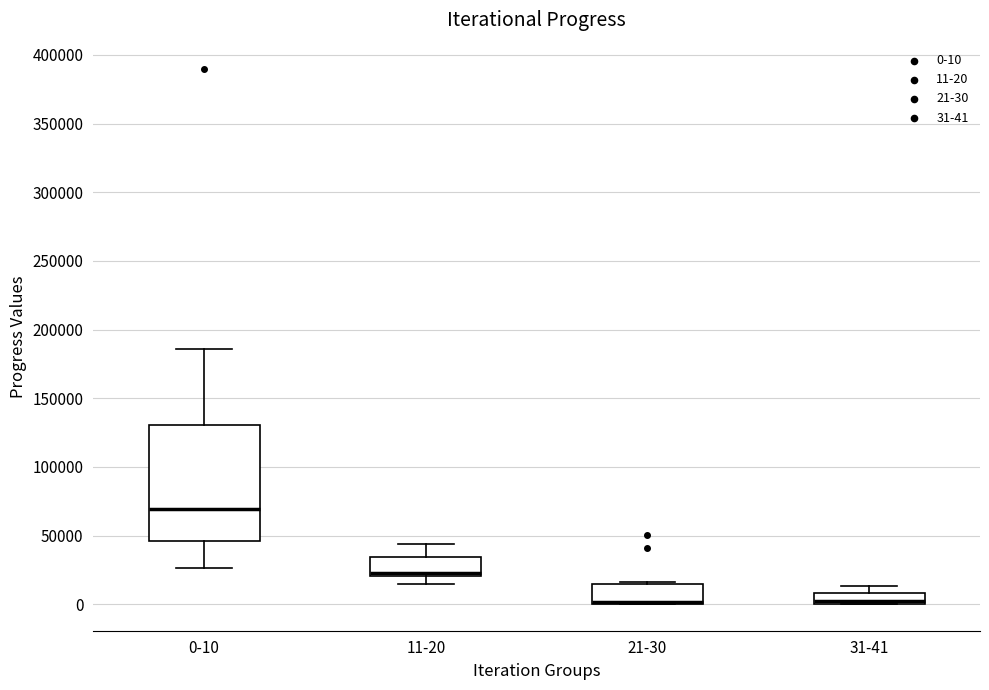

Reading left to right, transcribe this box plot: for each box, give where its median line is, the range the box spans, and where its two whiskers end, as read against the y-axis. The values are not printed on the chart, so give them approximately, as read against the axis.

0-10: median 70000, box 45000 to 130000, whiskers 25000 to 185000
11-20: median 20000 (just above the box's lower edge), box 20000 to 35000, whiskers 15000 to 45000
21-30: median 0 (drawn on the box's lower edge), box 0 to 15000, whiskers 0 to 15000
31-41: median 5000, box 0 to 10000, whiskers 0 to 15000